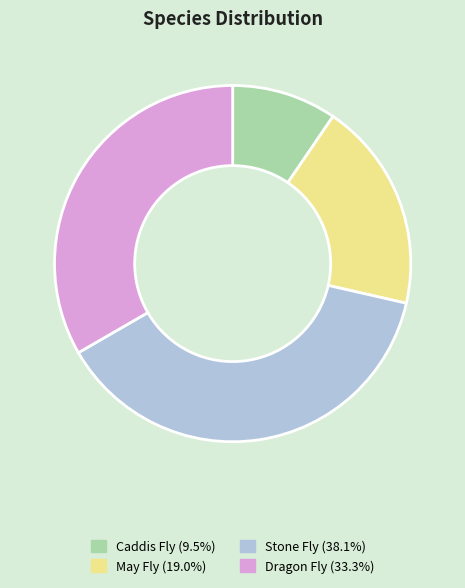

True or false: Dragon Fly accounts for 33% of the total.

True